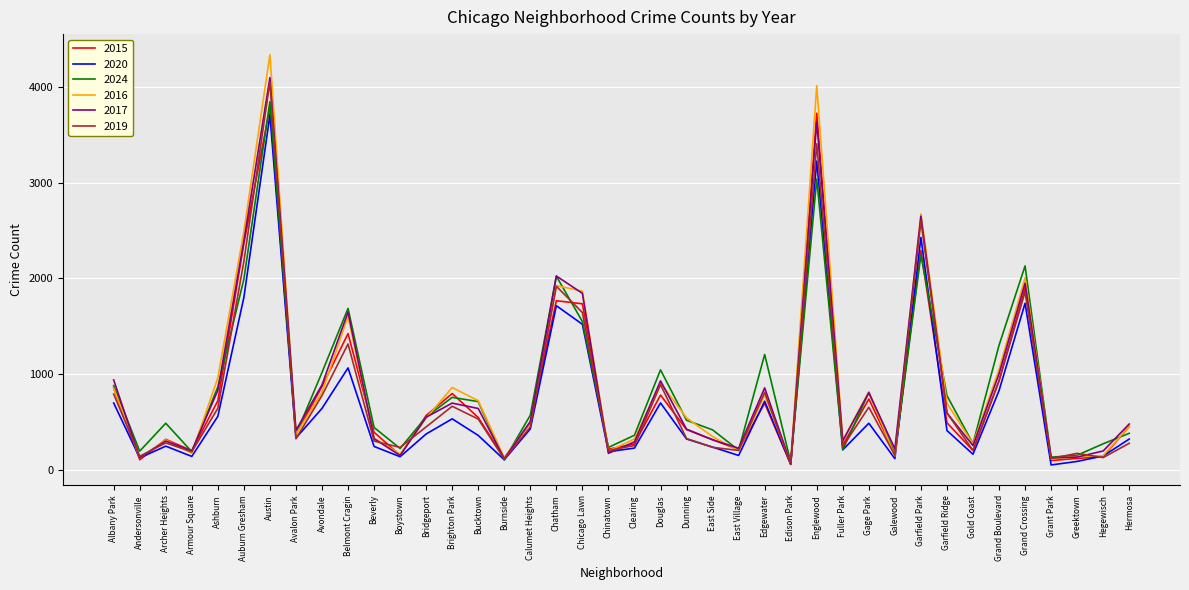

Is the value of 2024 at Douglas greater than the value of 2016 at Bucktown?

Yes